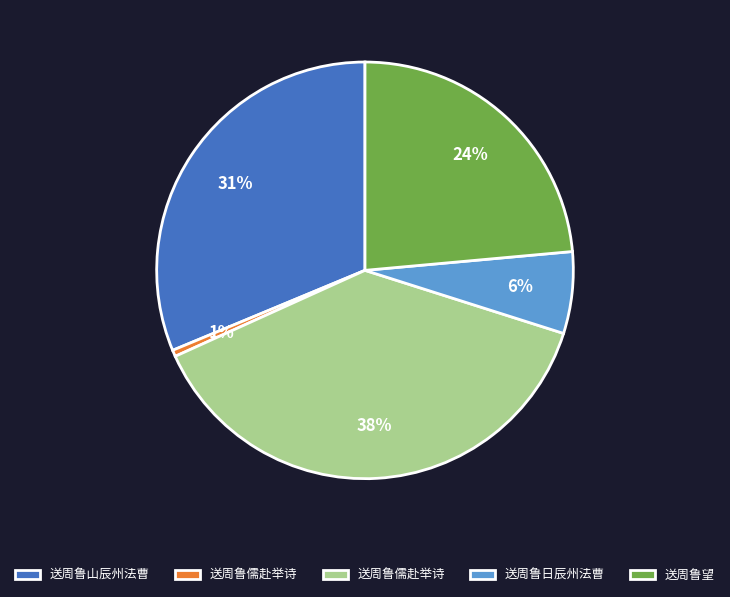

To the nearest percent, what is the average slice percentage?

20%